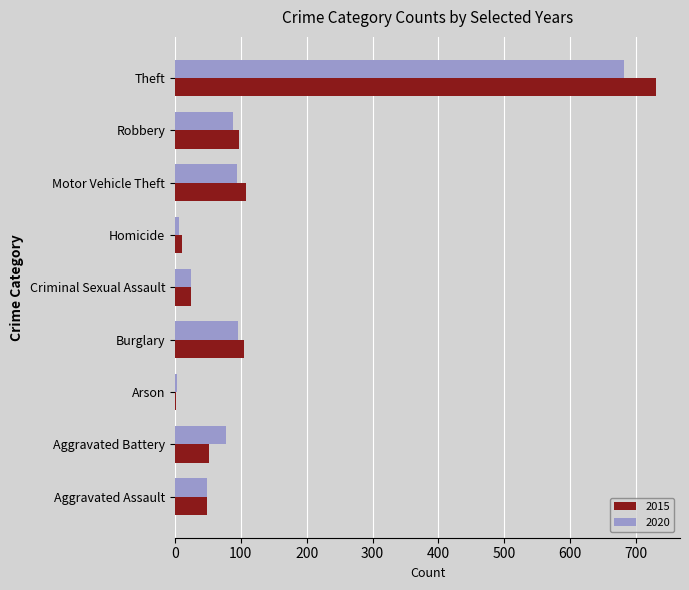

What are all the series names shown in the legend?

2015, 2020